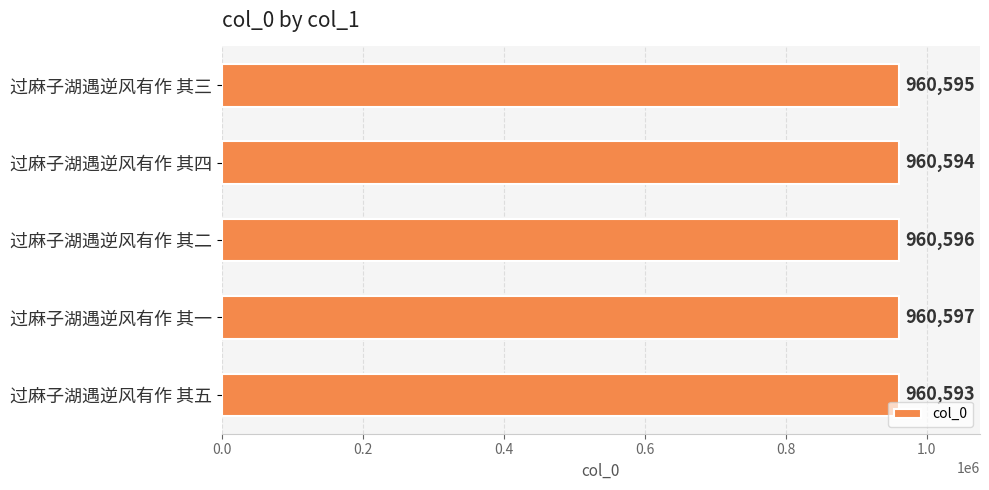

List the labels in order of value, largest first.

过麻子湖遇逆风有作 其一, 过麻子湖遇逆风有作 其二, 过麻子湖遇逆风有作 其三, 过麻子湖遇逆风有作 其四, 过麻子湖遇逆风有作 其五